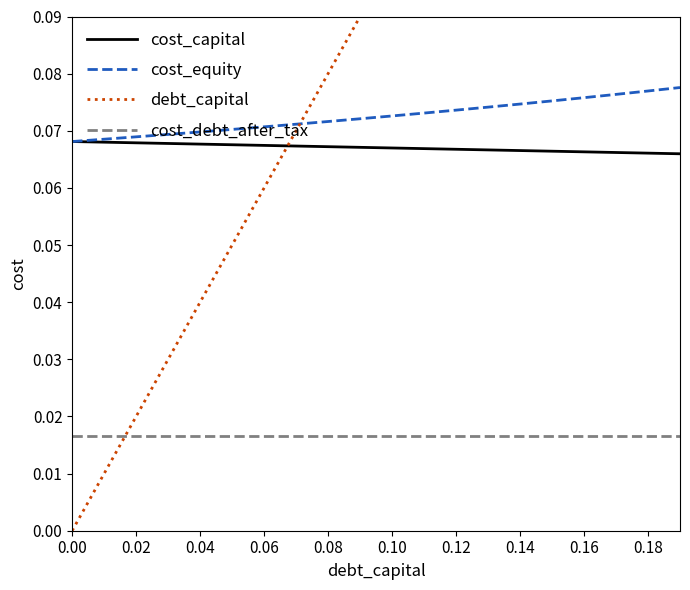

True or false: cost_capital and cost_debt_after_tax intersect in this chart.

False